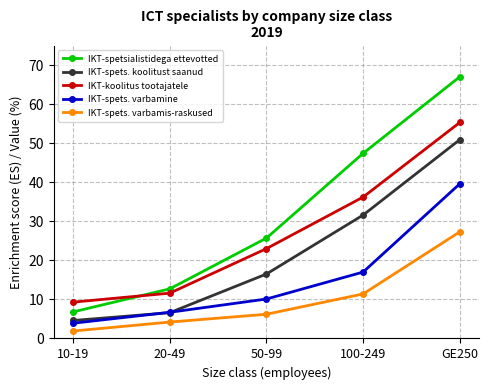

What is the total value across all series at 100-249?

143.6